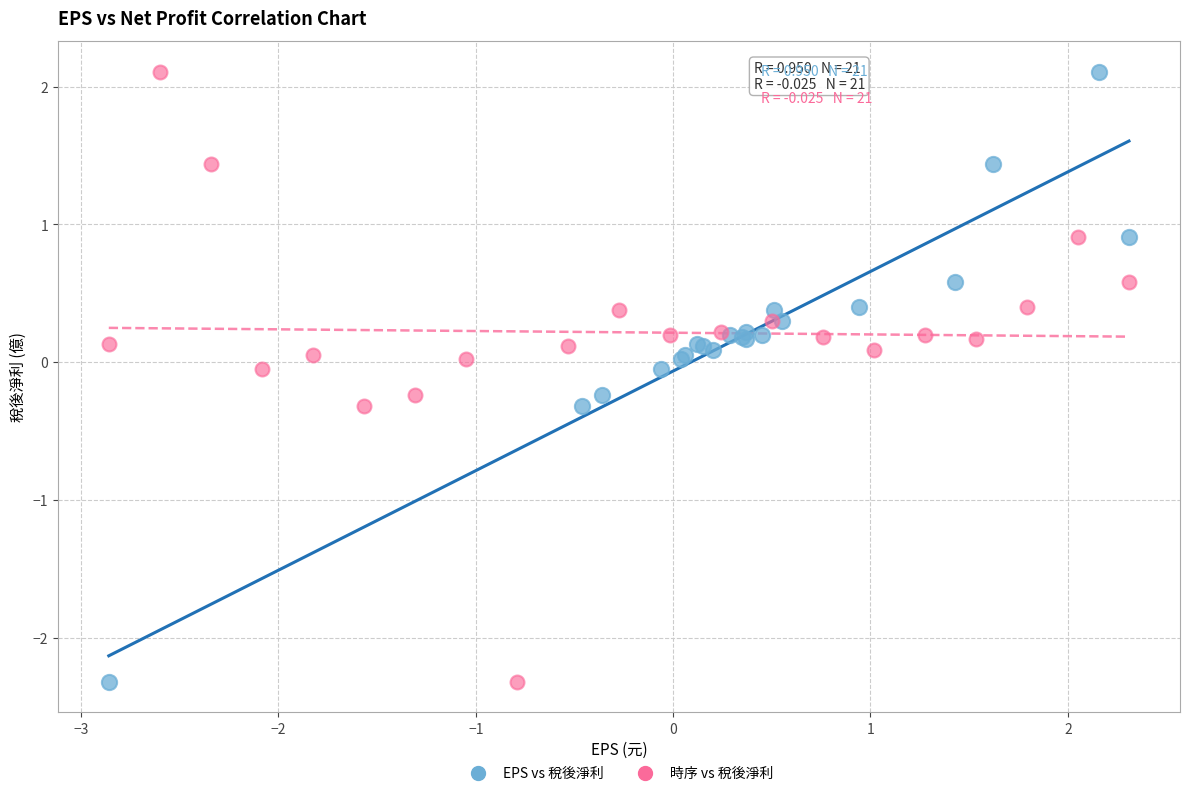

What are all the series names shown in the legend?

EPS vs 稅後淨利, 時序 vs 稅後淨利